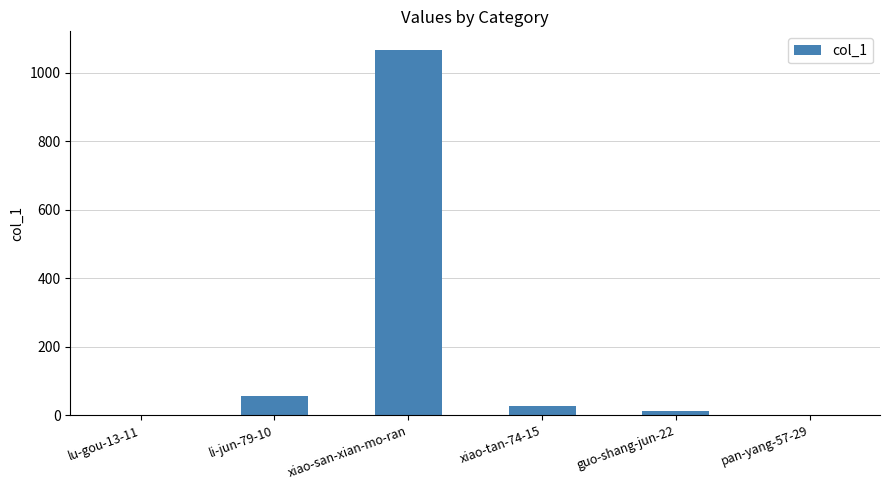

Where is the data nearest to the value 533?

li-jun-79-10